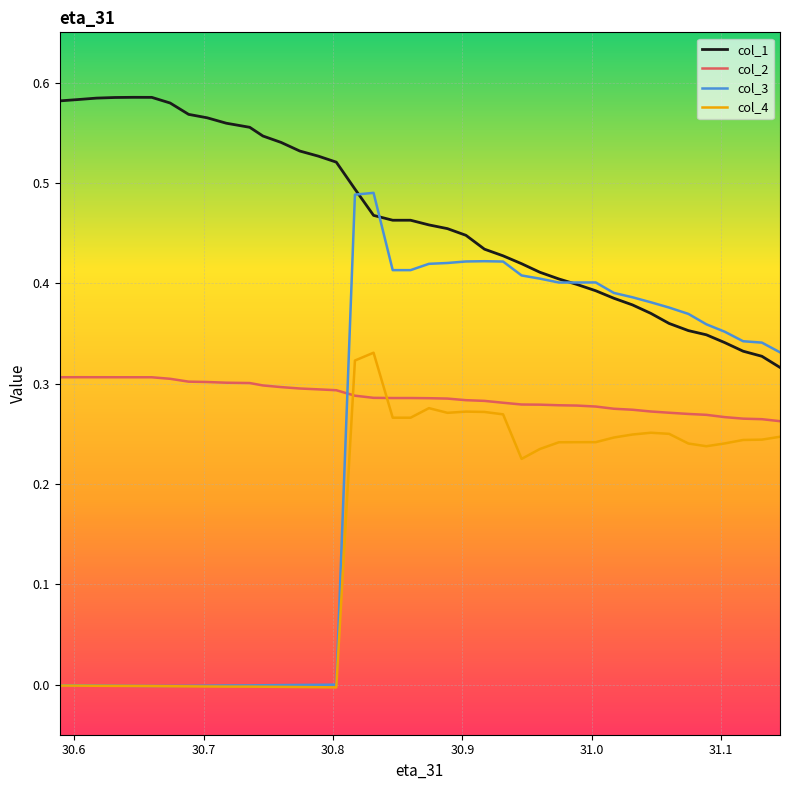

Which series has the widest spread of values?

col_3